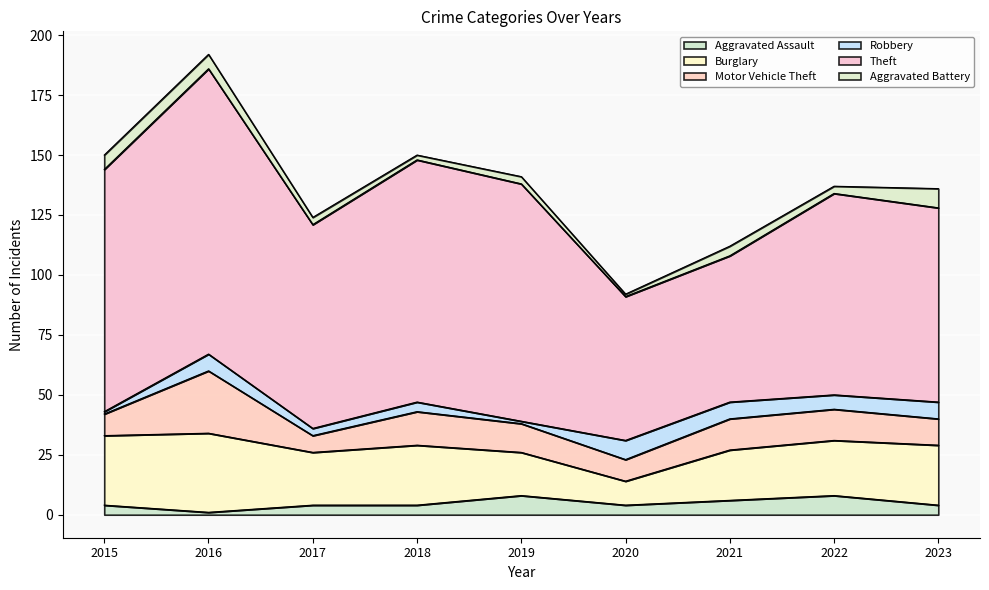

How many values in the Aggravated Assault series exceed 4?

3